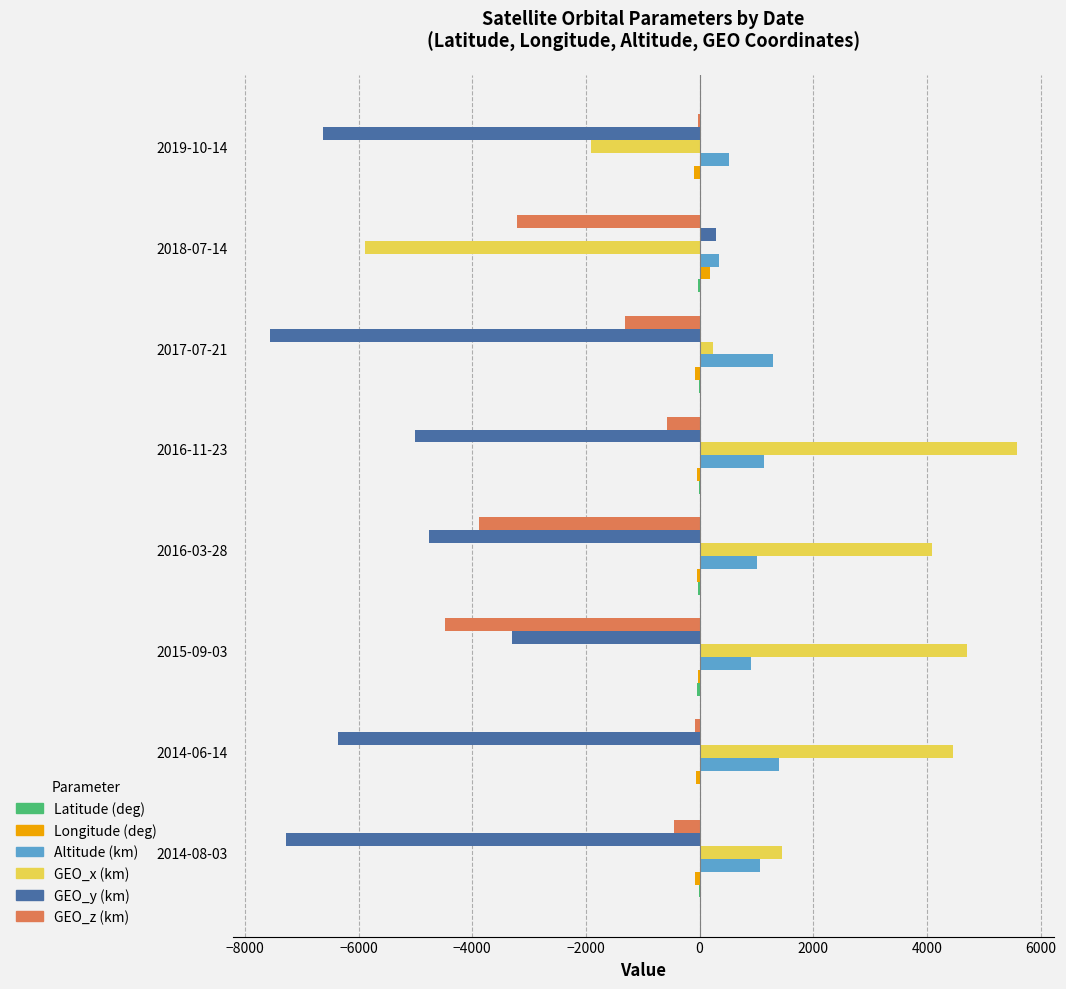

Is the value of Longitude (deg) at 2016-11-23 greater than the value of GEO_z (km) at 2017-07-21?

Yes